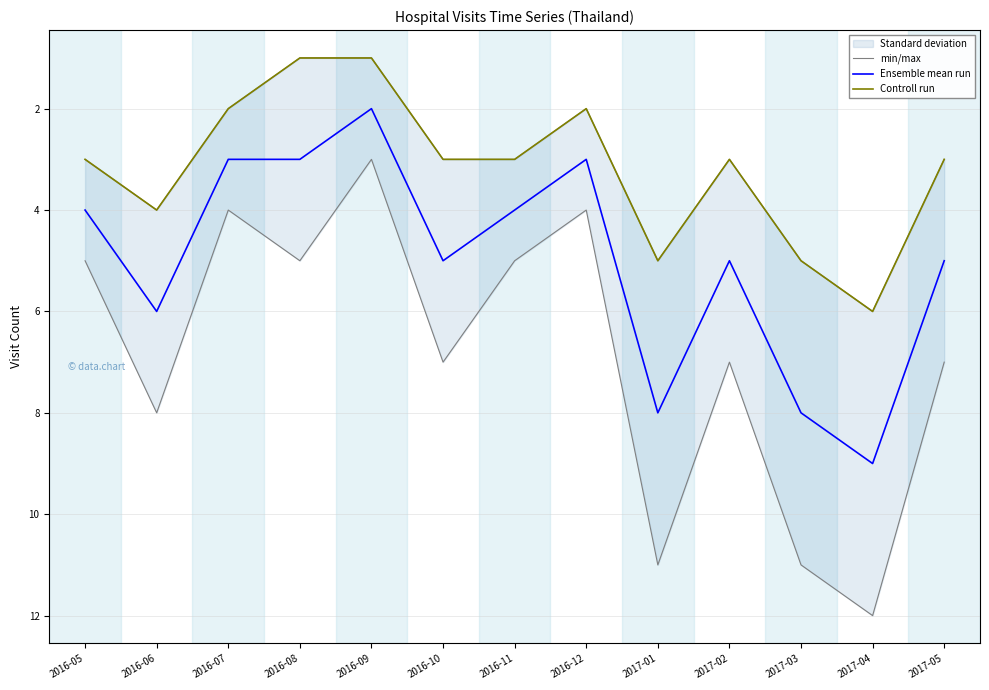

List the series in order of their peak value, lowest first.

Controll run, Ensemble mean run, min/max